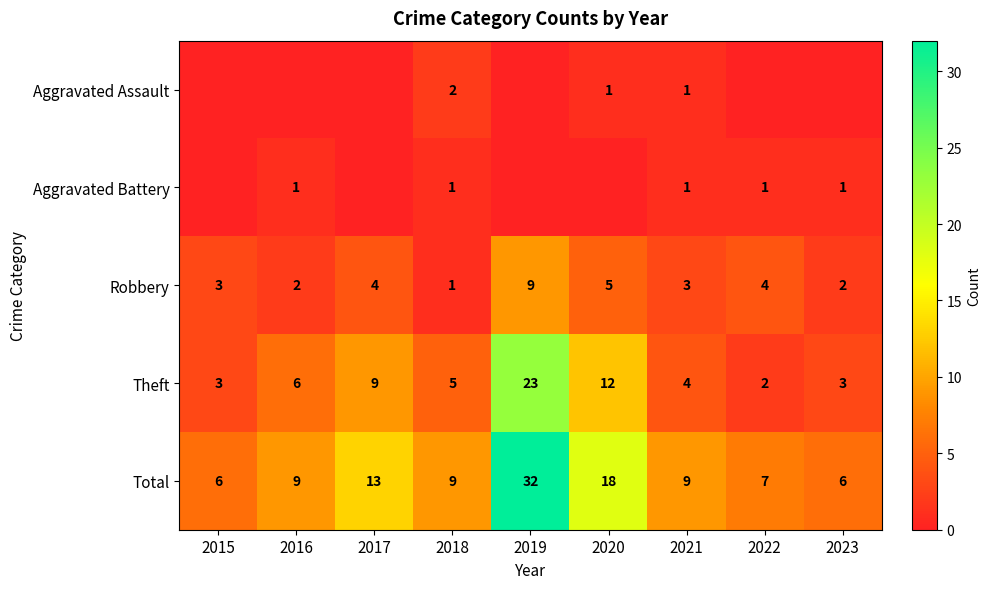

What is the difference between the second highest and second lowest values in the Total series?

12